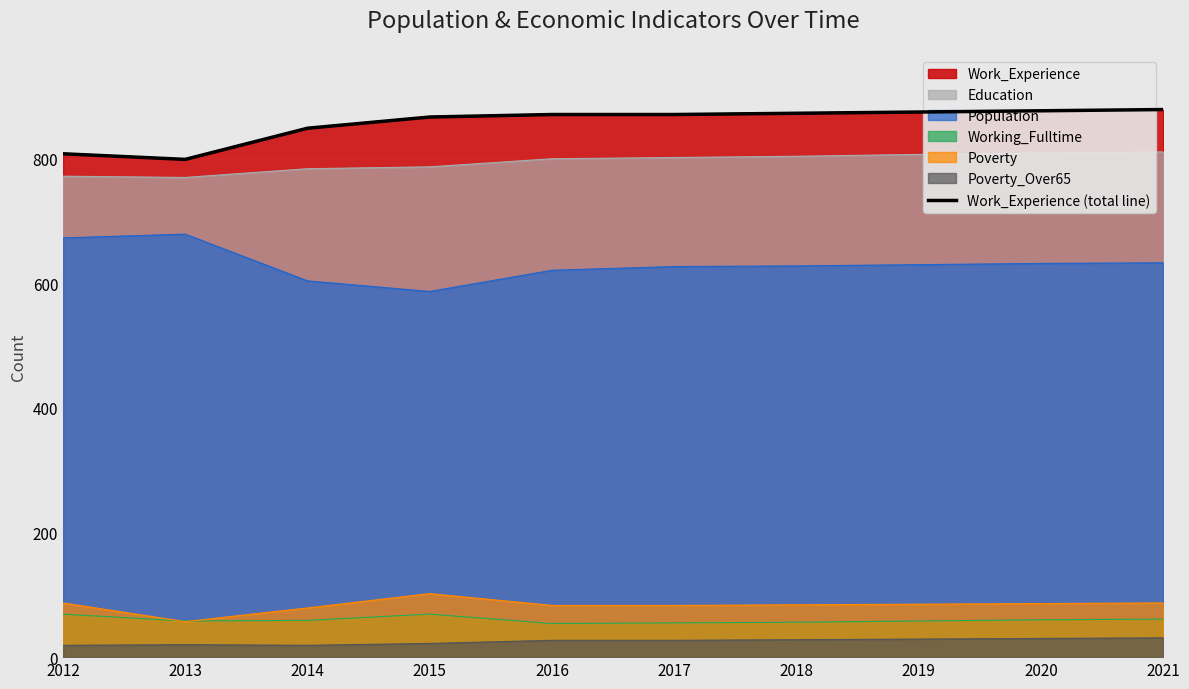

What is the value of the 7th point from the left?

873